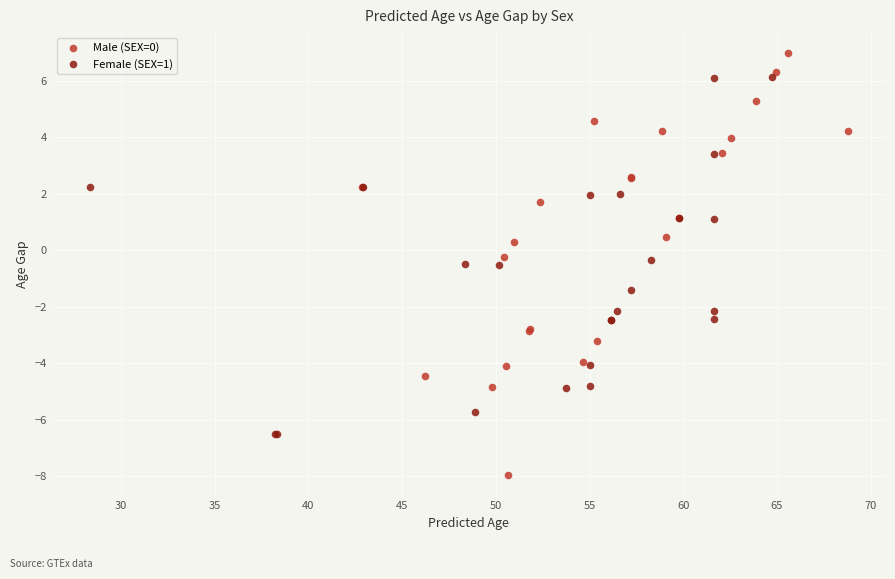

Which series contains the lowest Y value?

Male (SEX=0)